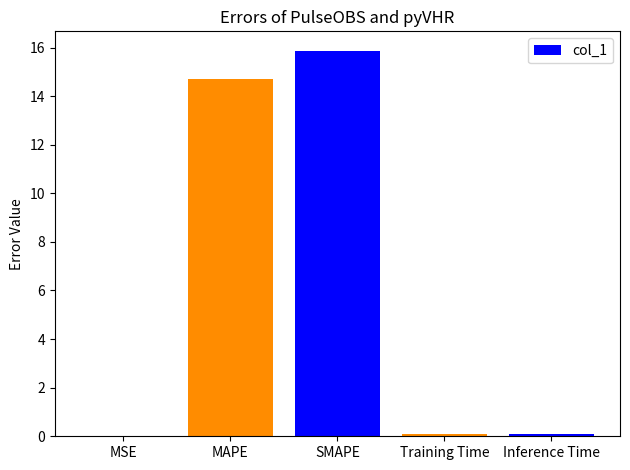

True or false: the data shows 0.0 at MSE.

True